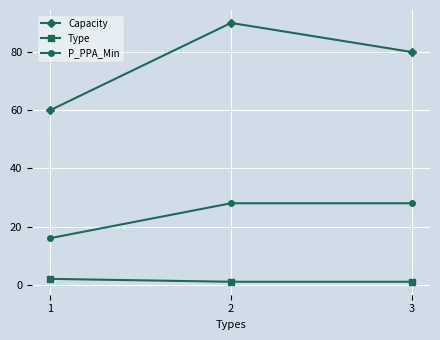

What is the value of the P_PPA_Min point at the 1st from the left?

16